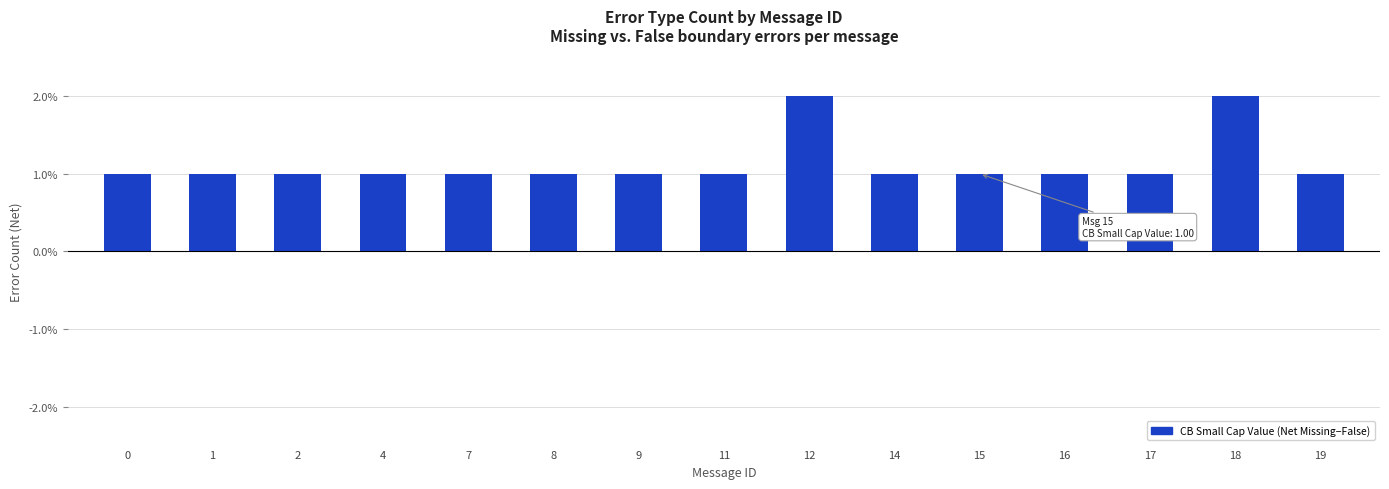

What is the ratio of the value at 4 to the value at 12?

0.5